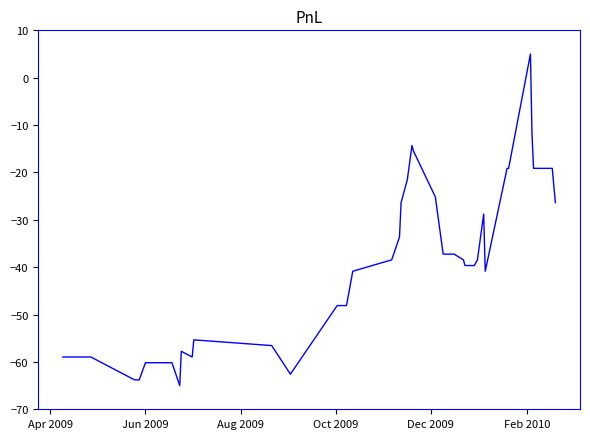

What is the minimum value shown in the chart?

-65.0